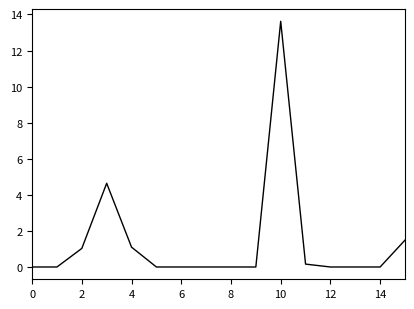

What is the sum of all values?

22.0